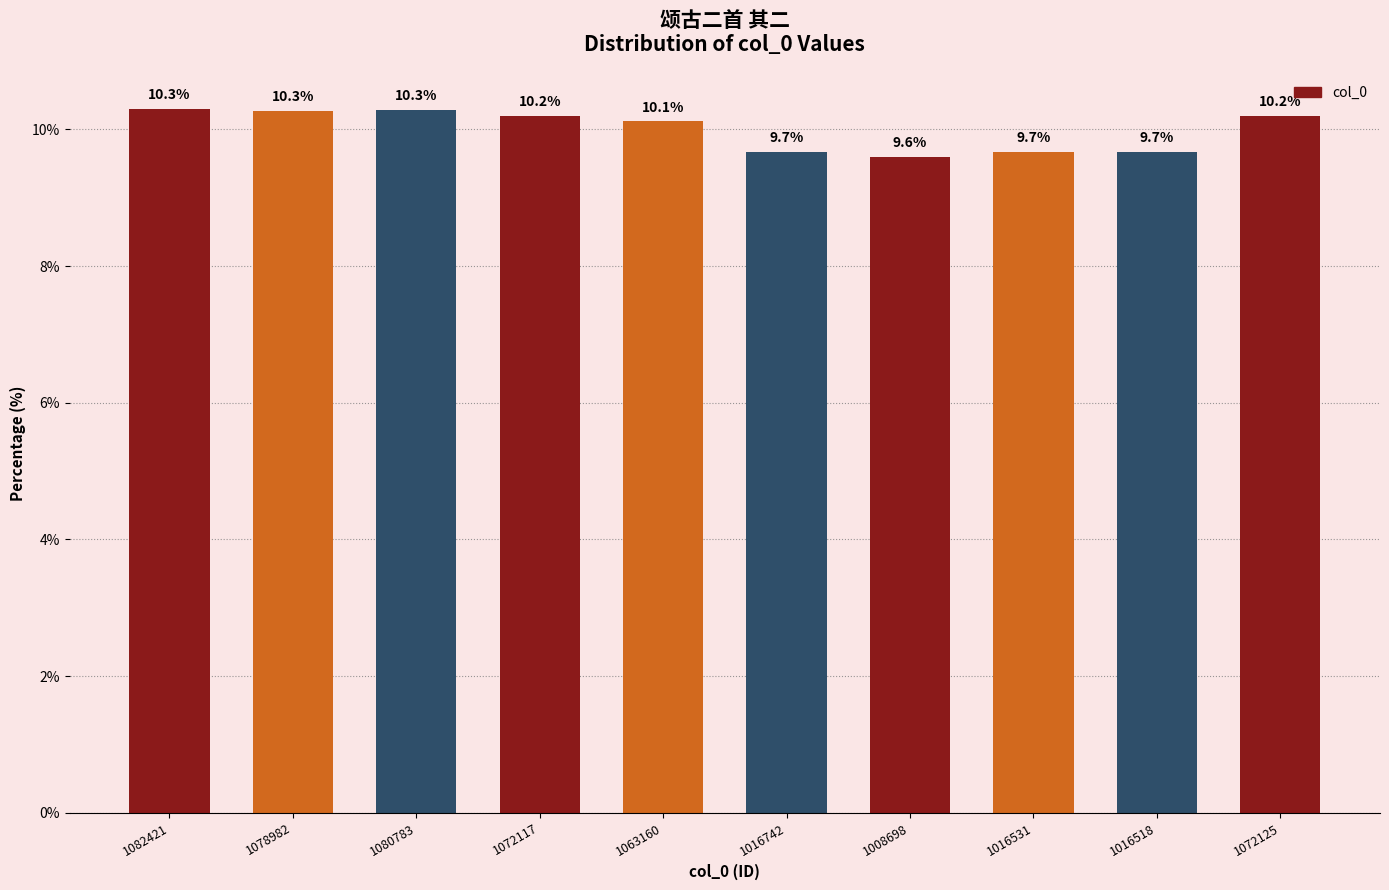

Are the bars grouped side by side (vs. stacked)?

No